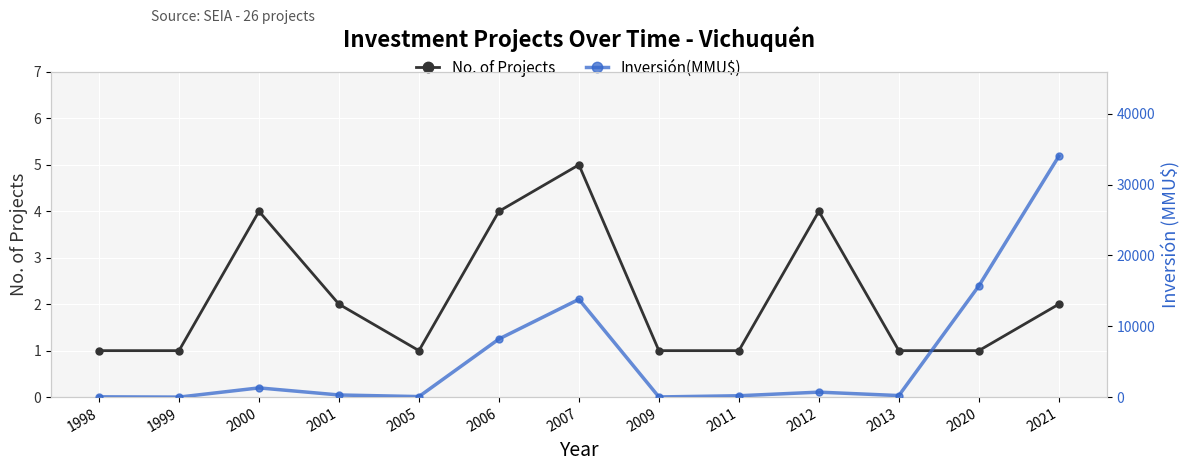

True or false: Inversión(MMU$) has more than 0 interior local peaks.

True